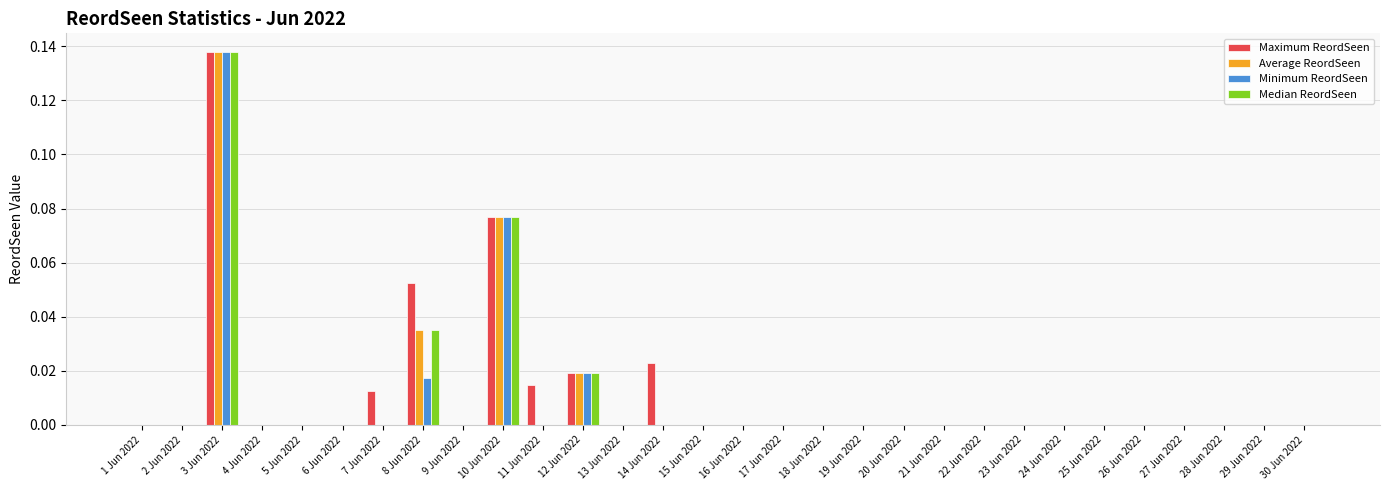

The value of Average ReordSeen at 24 Jun 2022 is 0.1. True or false?

False